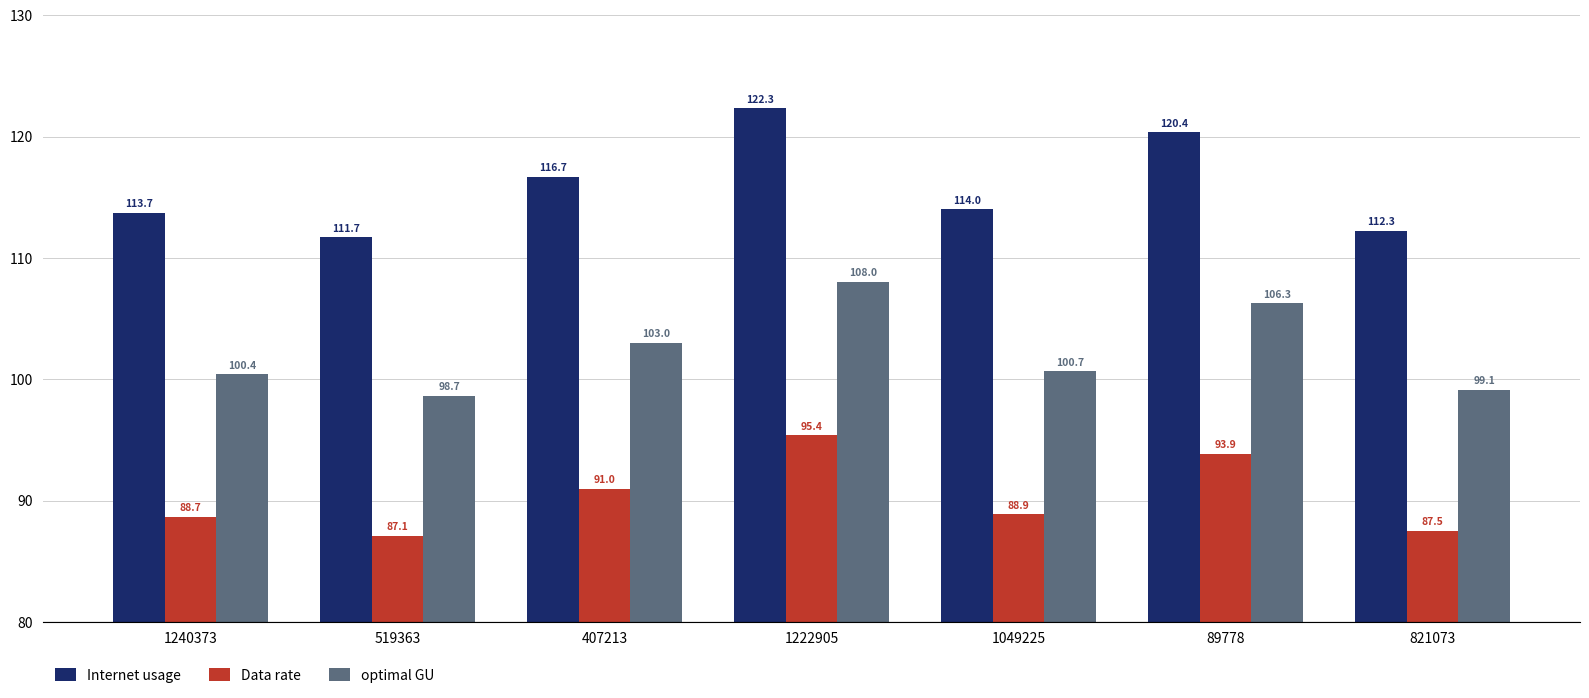

Which series has the largest range (max minus min)?

Internet usage